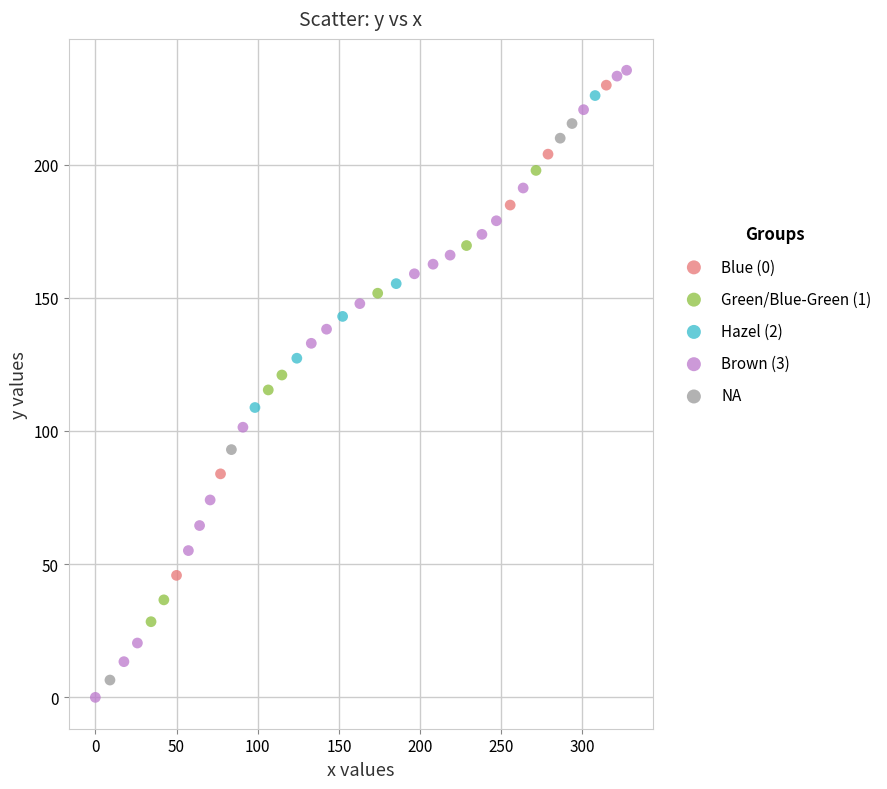

Which series has the largest Y range (max minus min)?

Brown (3)